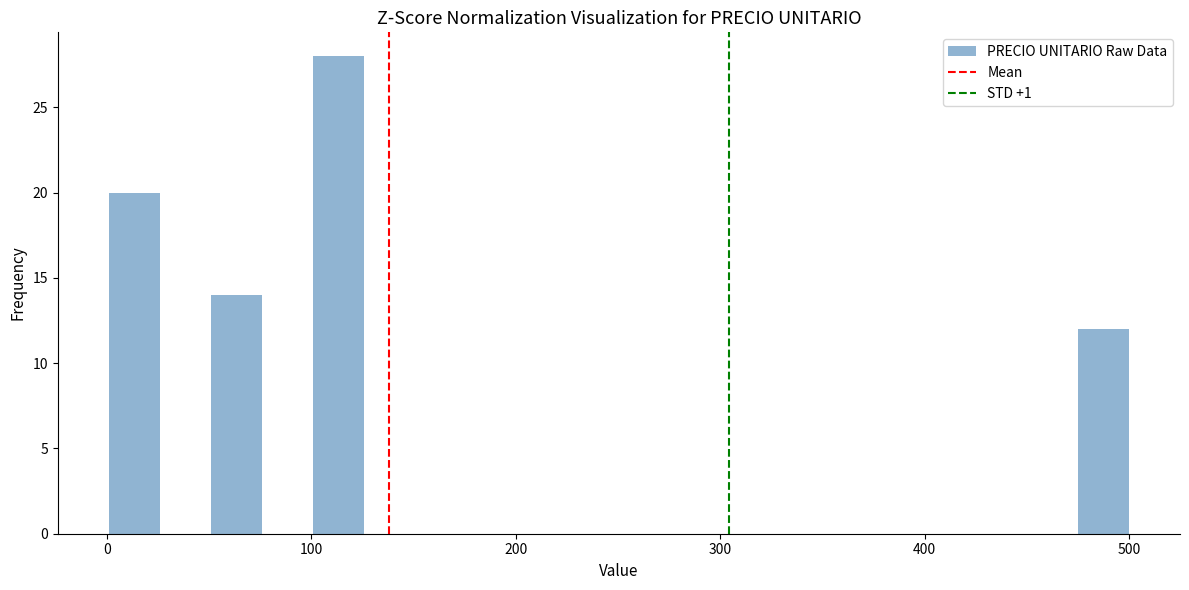

Read against the x-axis, roughly where is the centre of the tallest bar?

110